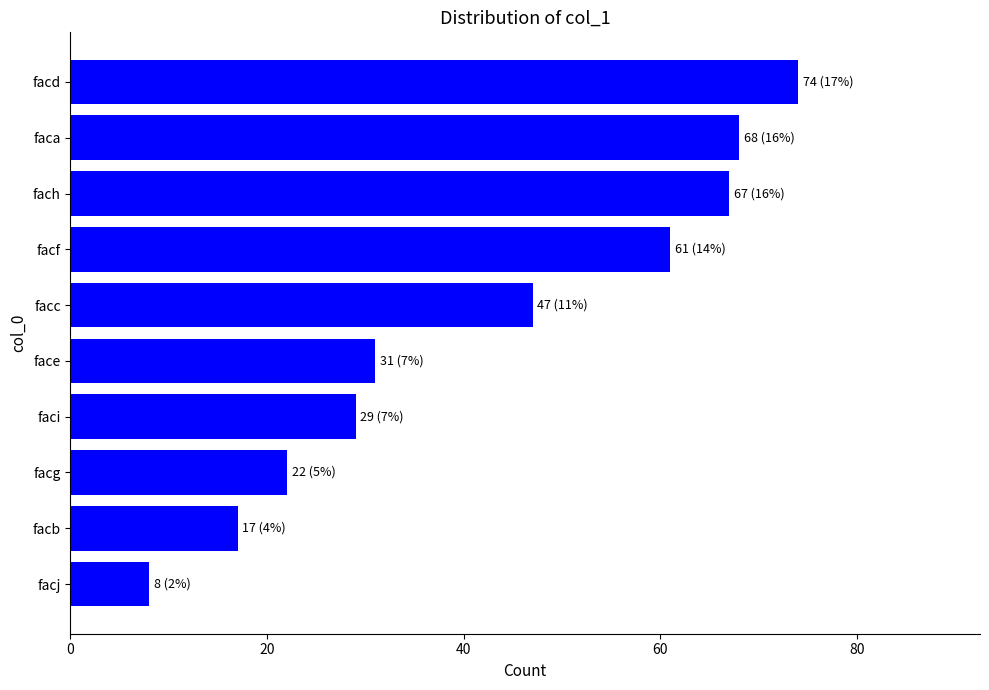

How many values are below 47?

5